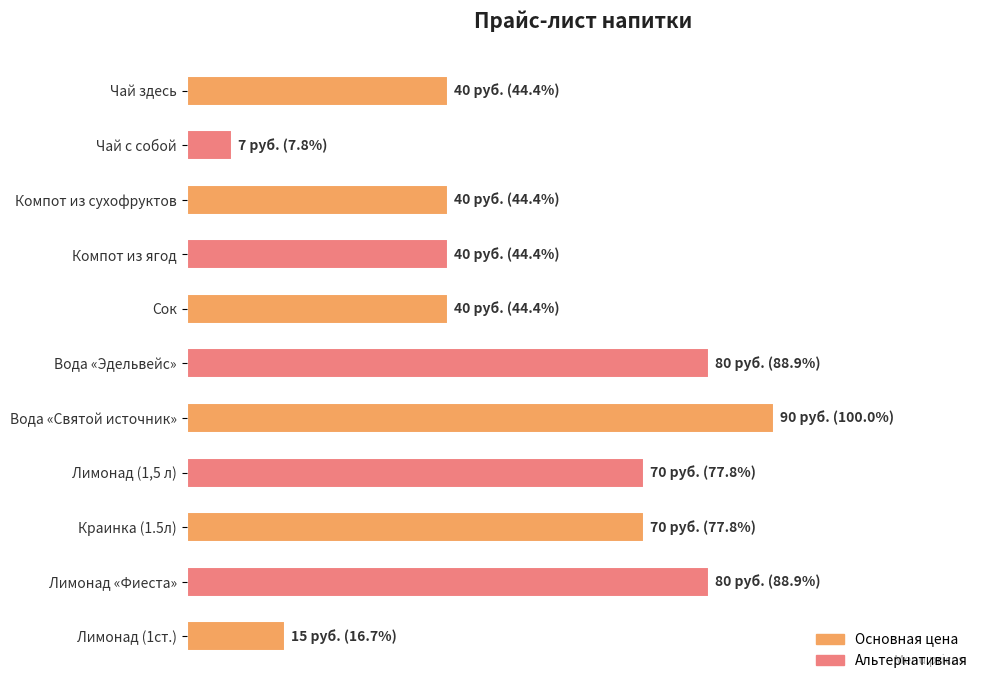

Does the chart contain any negative values?

No